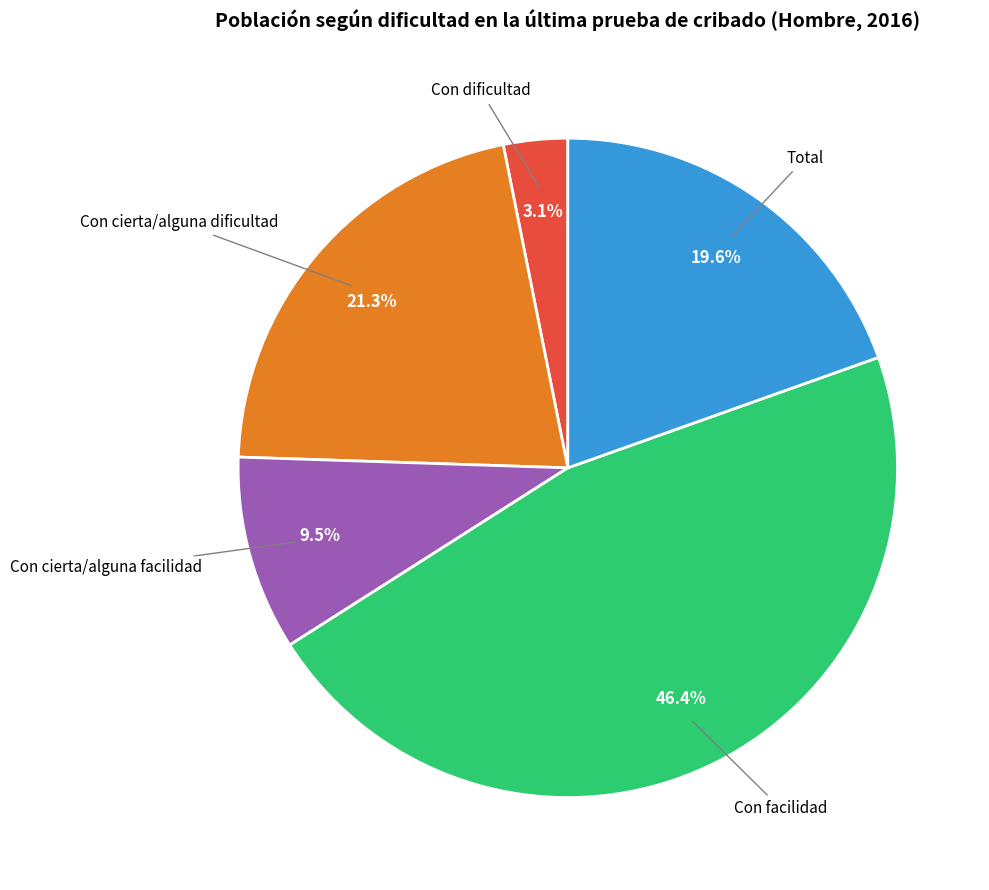

Does any single category account for the majority?

No